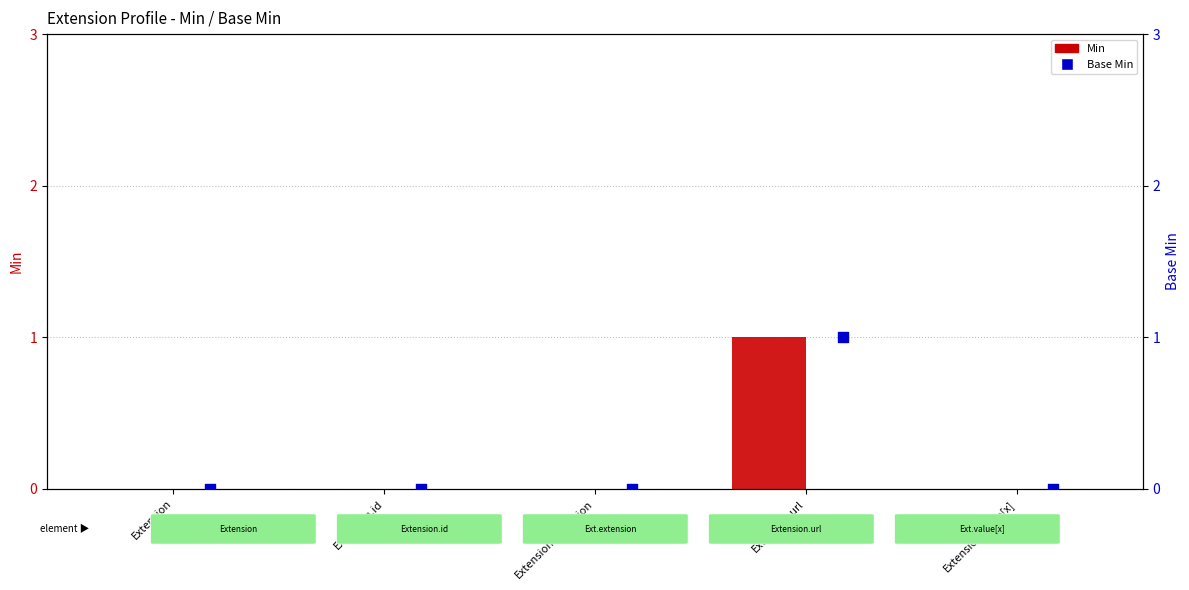

Which series has the largest total across all categories?

Min